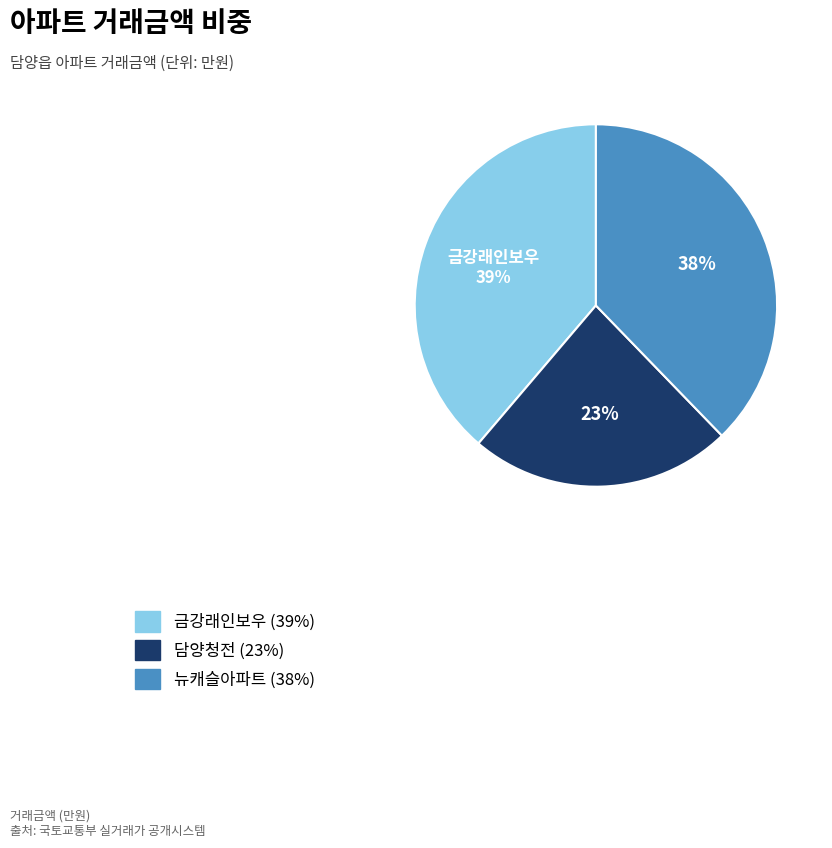

Does any single category account for the majority?

No